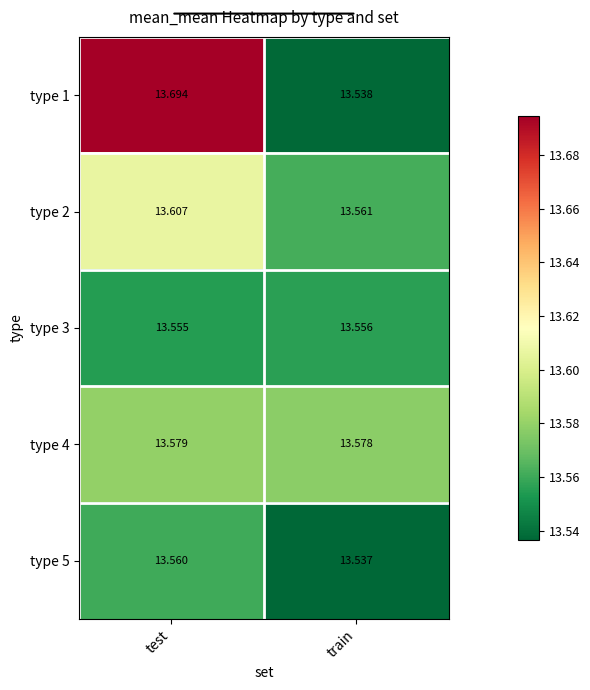

Is the value of type 4 at train greater than the value of type 2 at test?

No